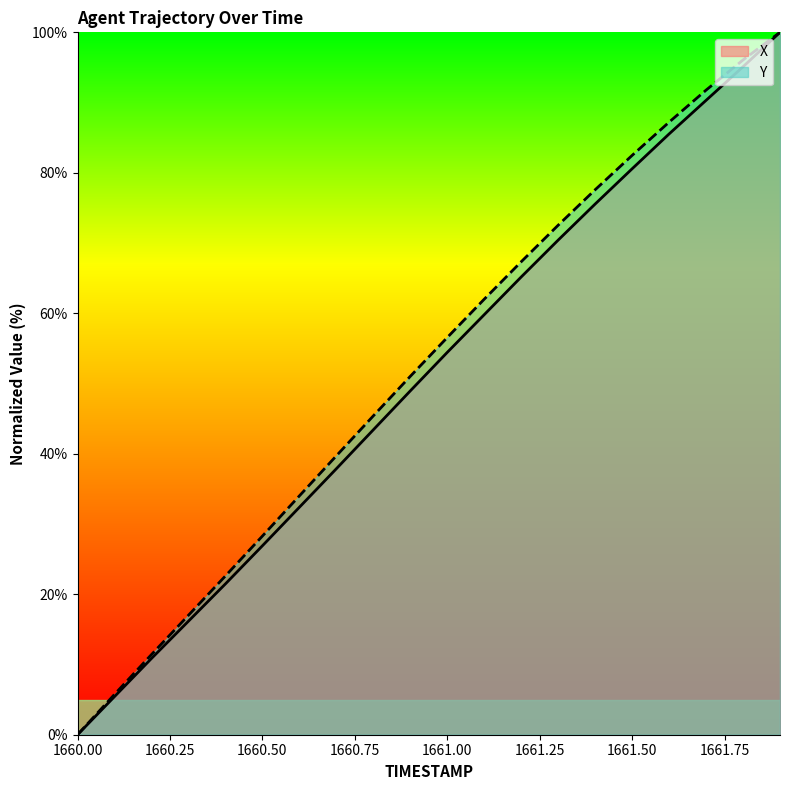

Which series has the largest total across all categories?

Y